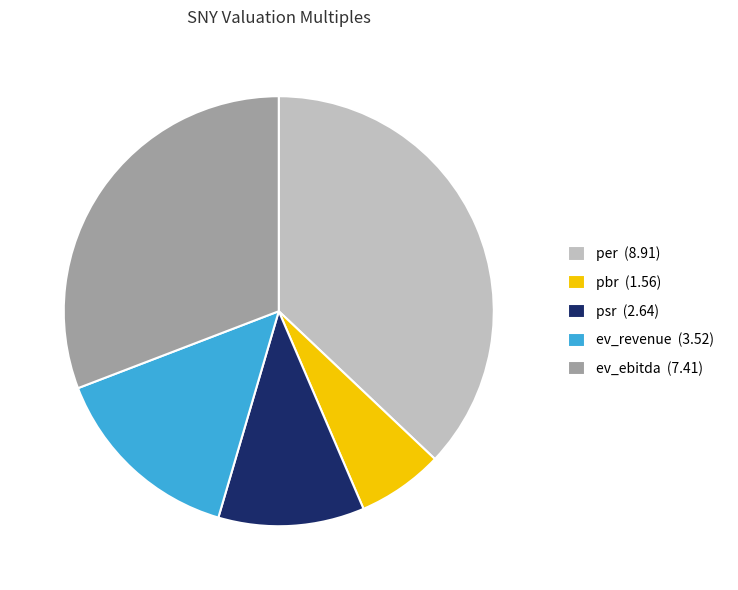

The per slice represents 37% of the pie. True or false?

True